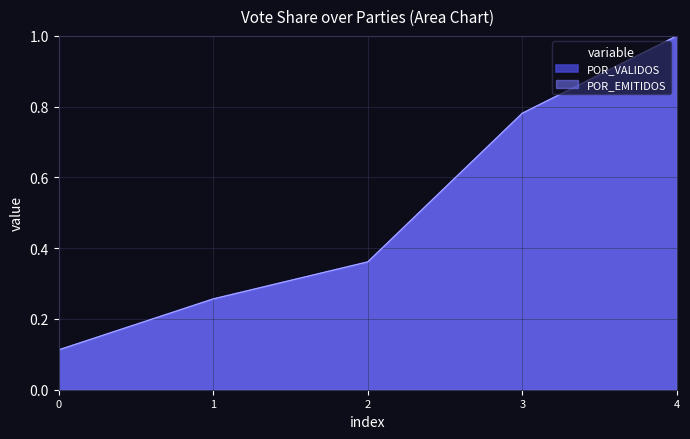

List the labels in order of POR_EMITIDOS value, smallest first.

0, 1, 2, 3, 4